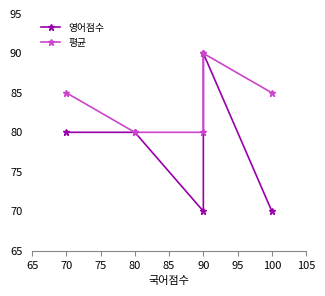

Rank the series by their average value, from highest to lowest.

평균, 영어점수